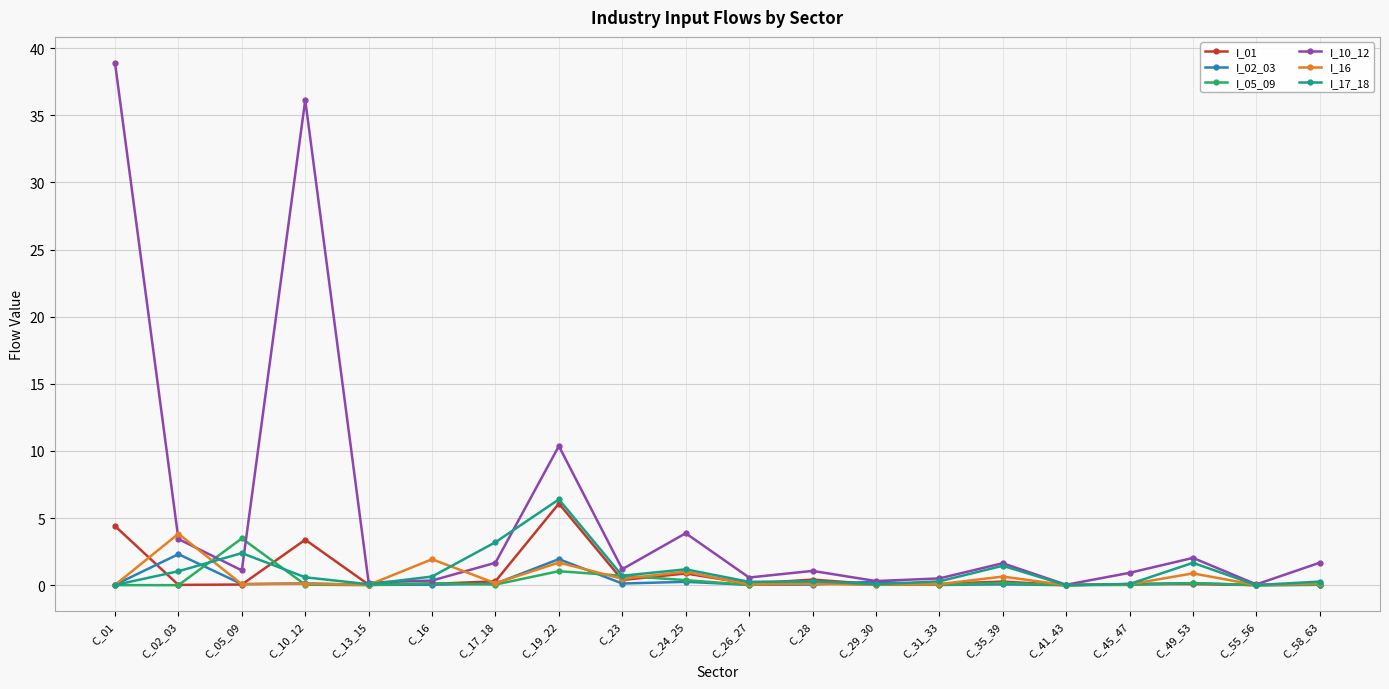

At how many categories does at least one series exceed 11?

2